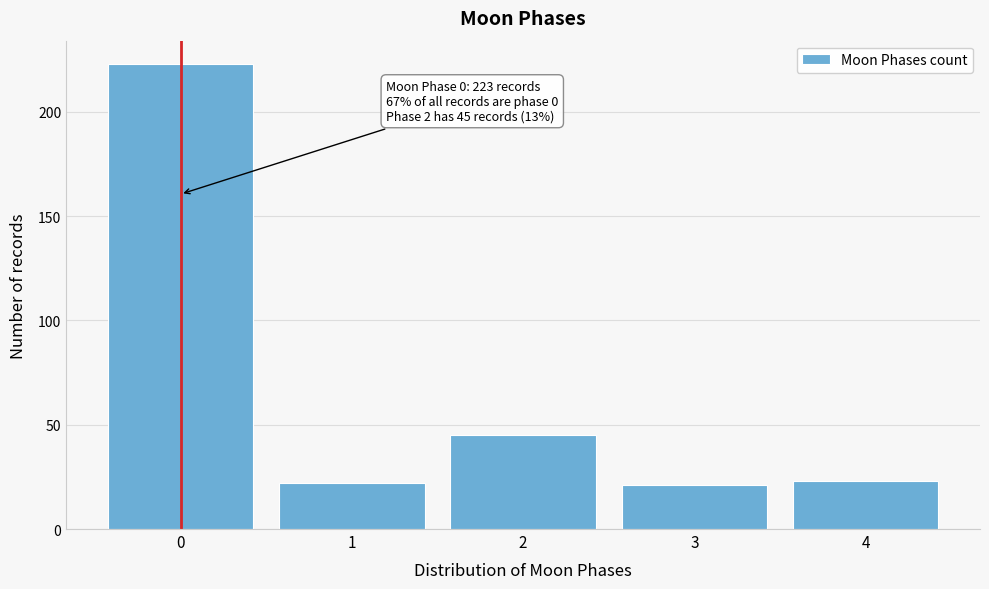

Reading left to right, transcribe all the data shown in this chart.

0=223	1=22	2=45	3=21	4=23